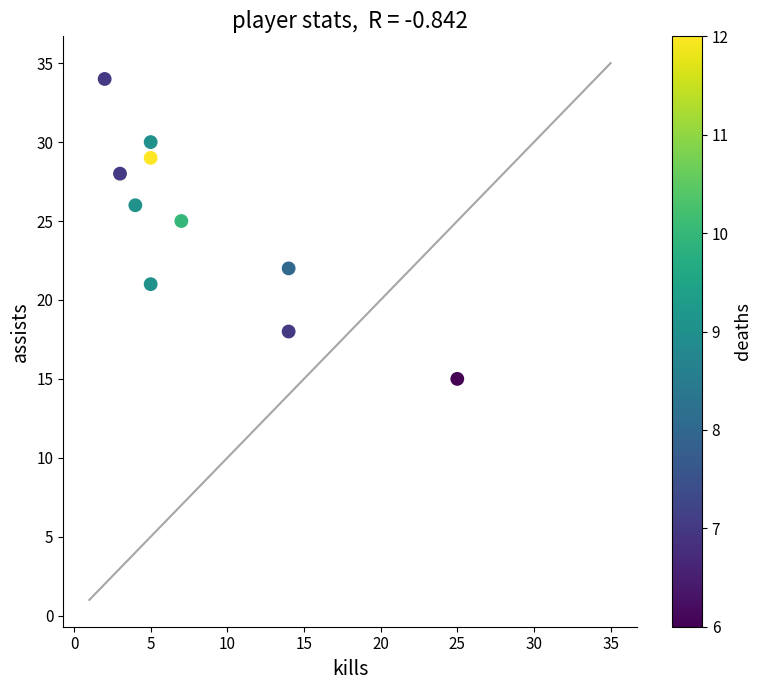

What Y value in the scatter plot is closest to 24?

25